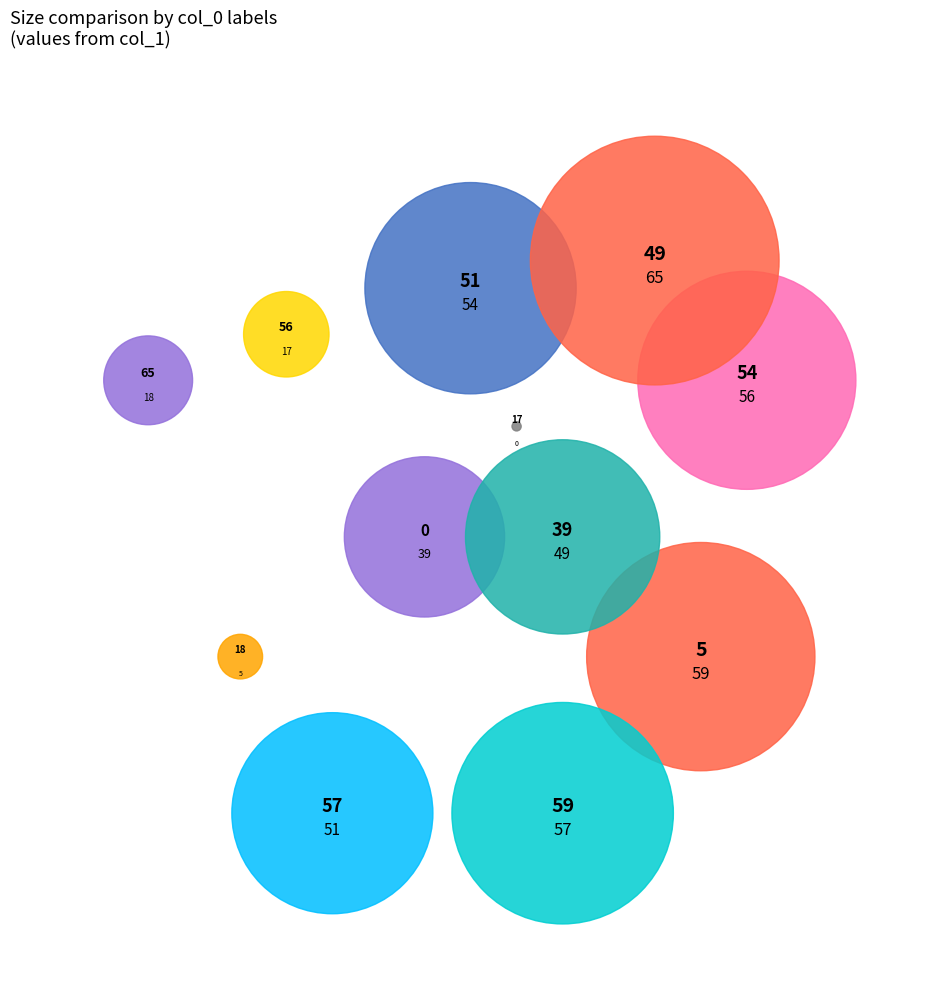

Does 5 represent more than half of the total?

No